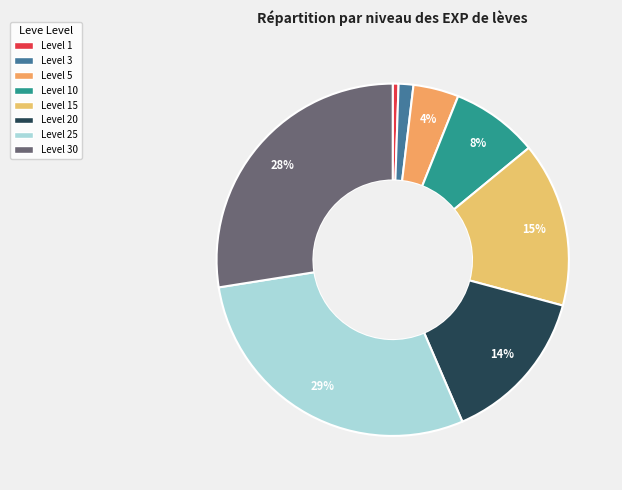

How many segments does this pie chart have?

8